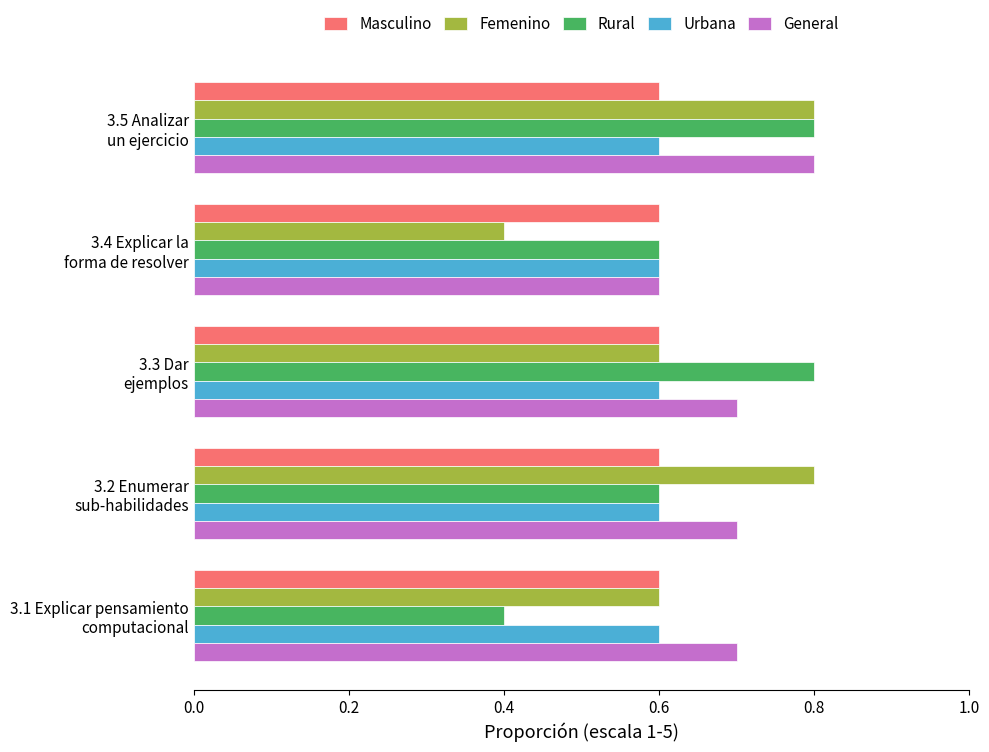

What is the sum of all General values?

3.5